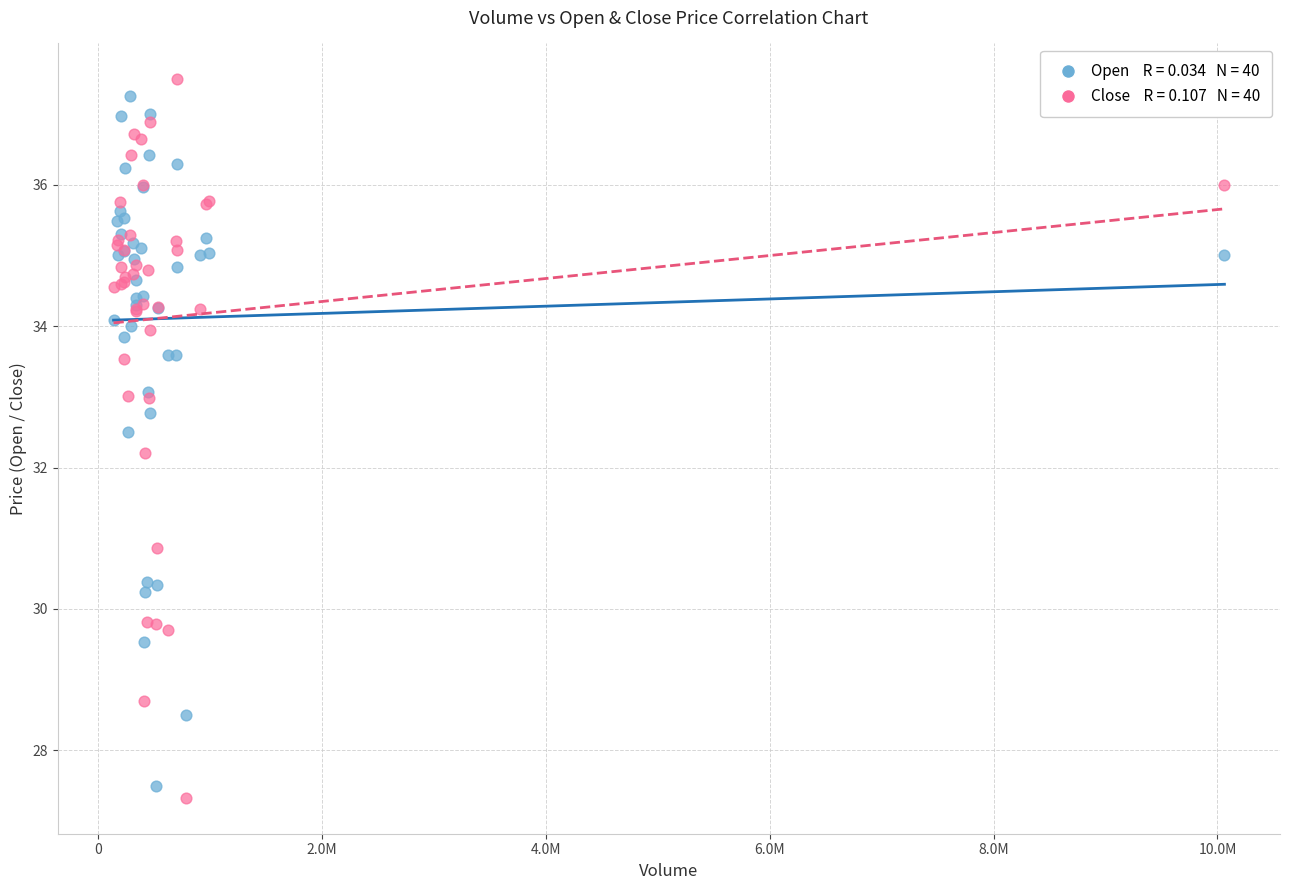

Across all series, what Y value is closest to 32?

32.2